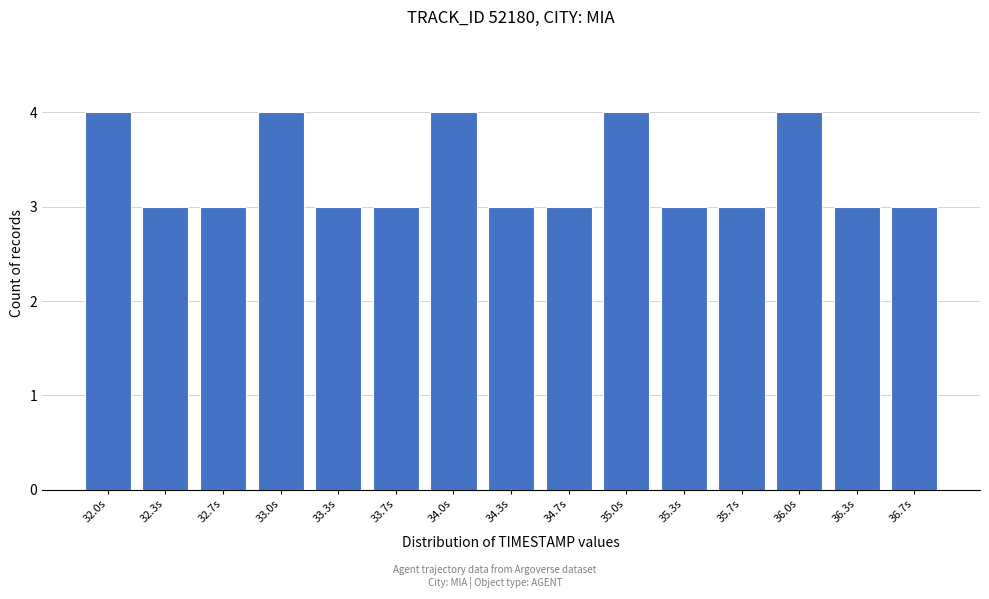

Reading right to left, what are all the values shown in this chart?

3	3	4	3	3	4	3	3	4	3	3	4	3	3	4